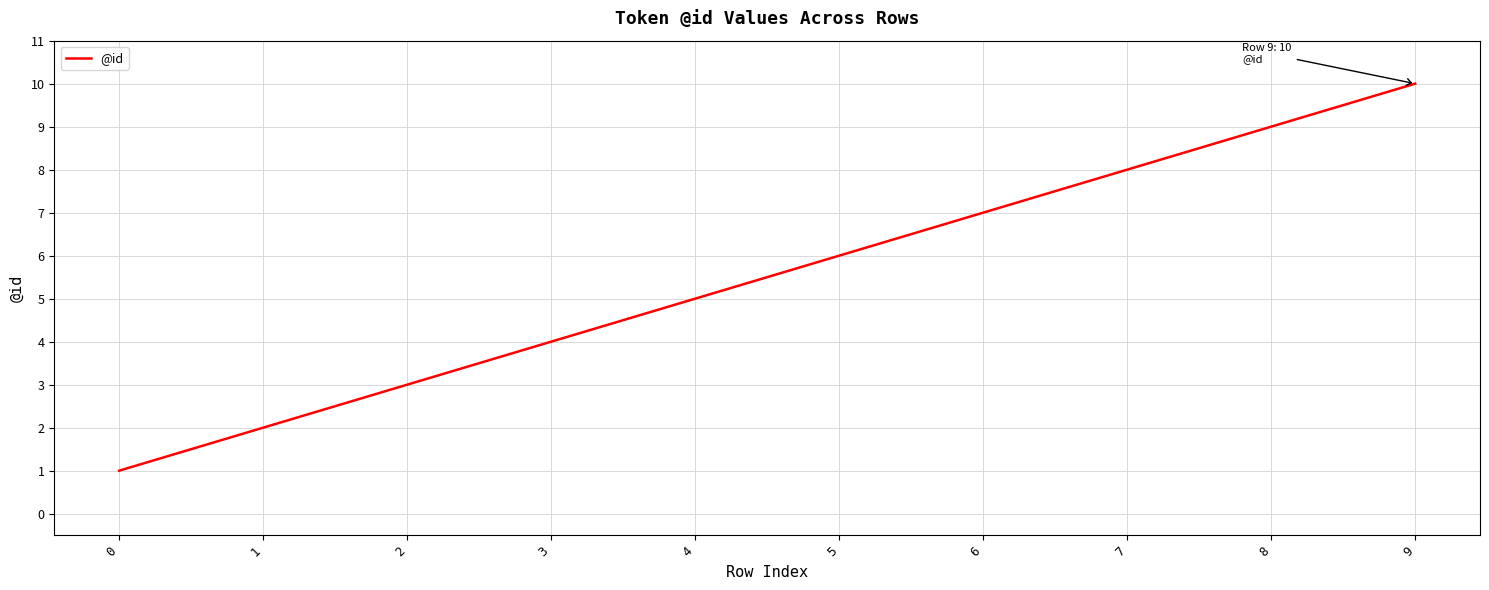

How many values are between 3 and 8?

6